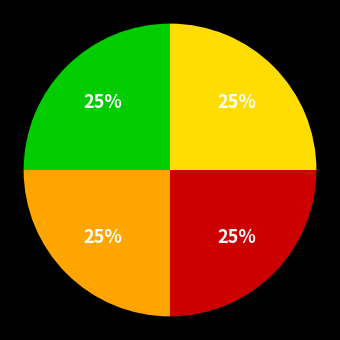

Is there any slice that represents more than half of the pie?

No